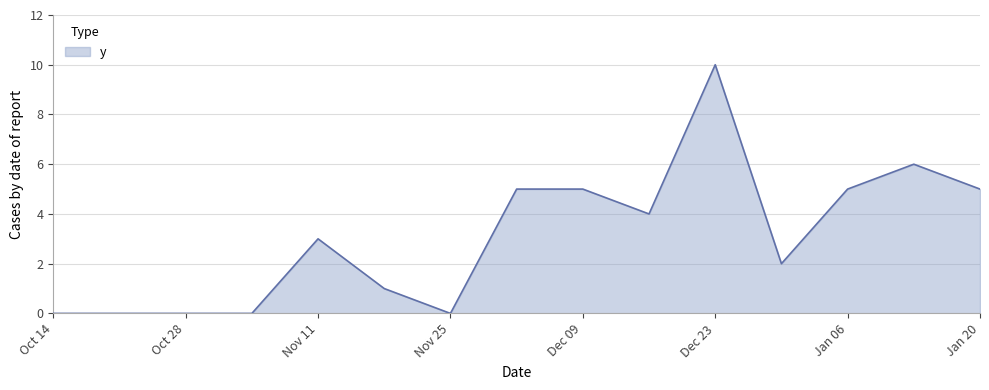

What is the average value?

3